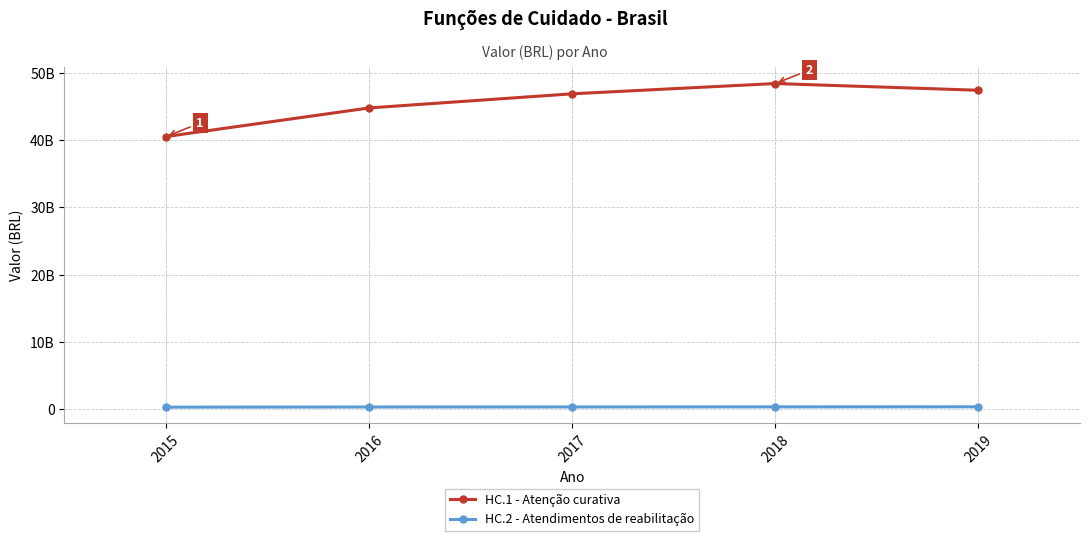

Is this an area chart (filled region under the line)?

No